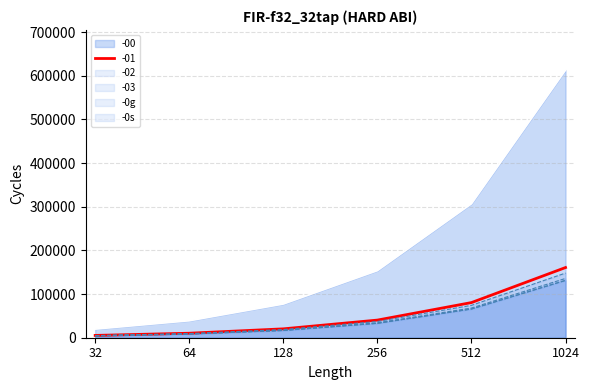

At how many categories does at least one series exceed 64335?

4